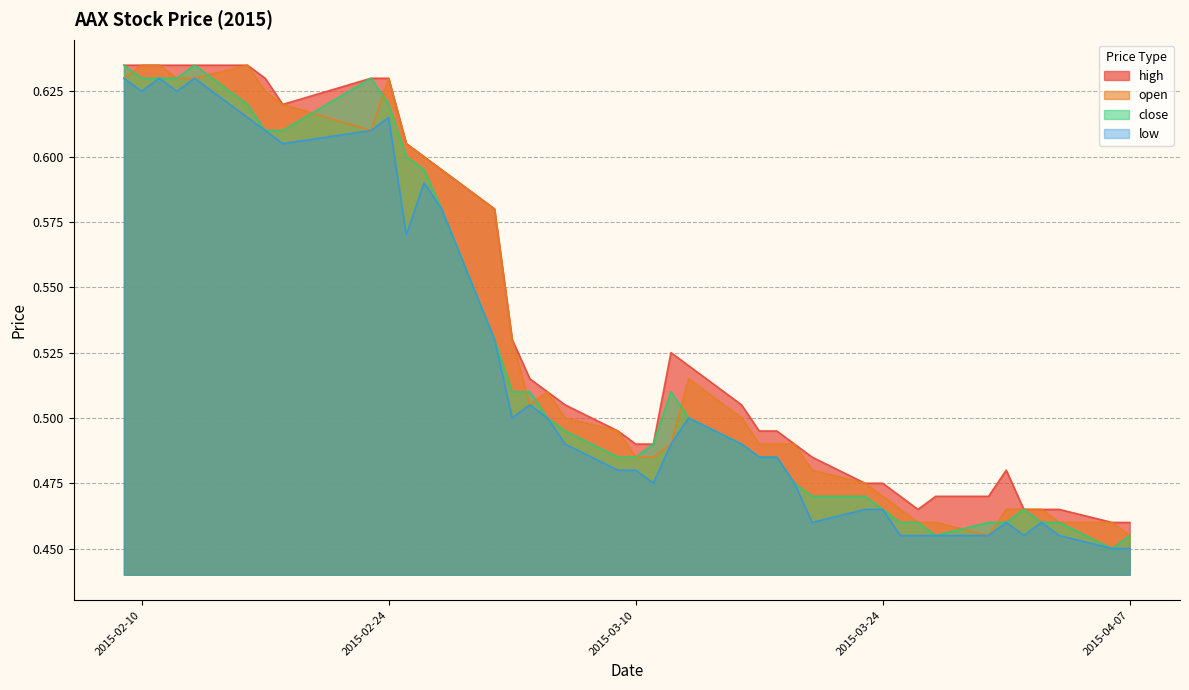

Is it true that close equals 0.5 at 2015-03-25?

True